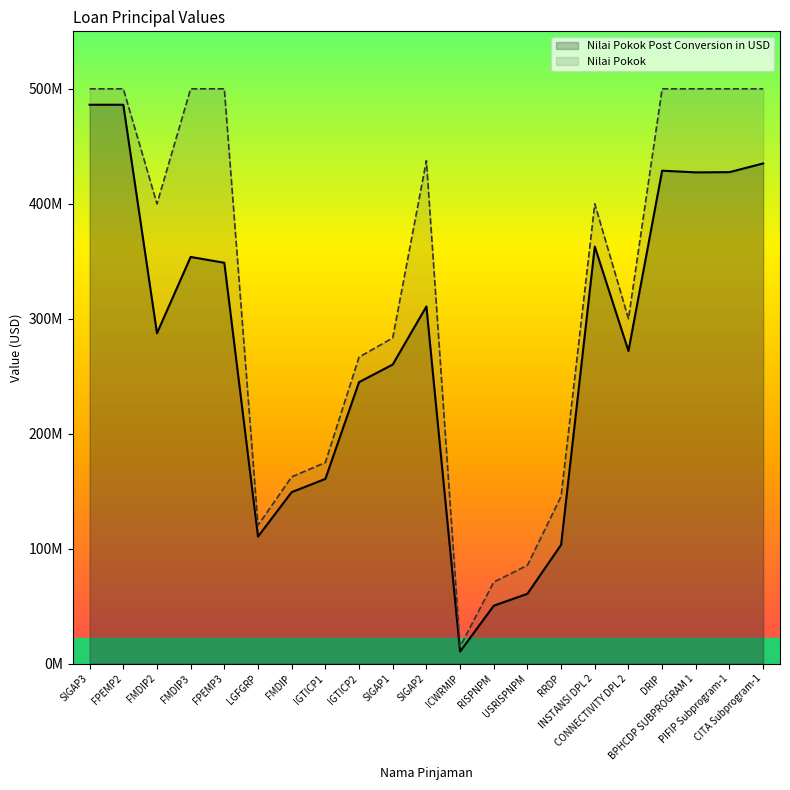

True or false: Nilai Pokok has a value of 500000000.0 at PIFIP Subprogram-1.

True